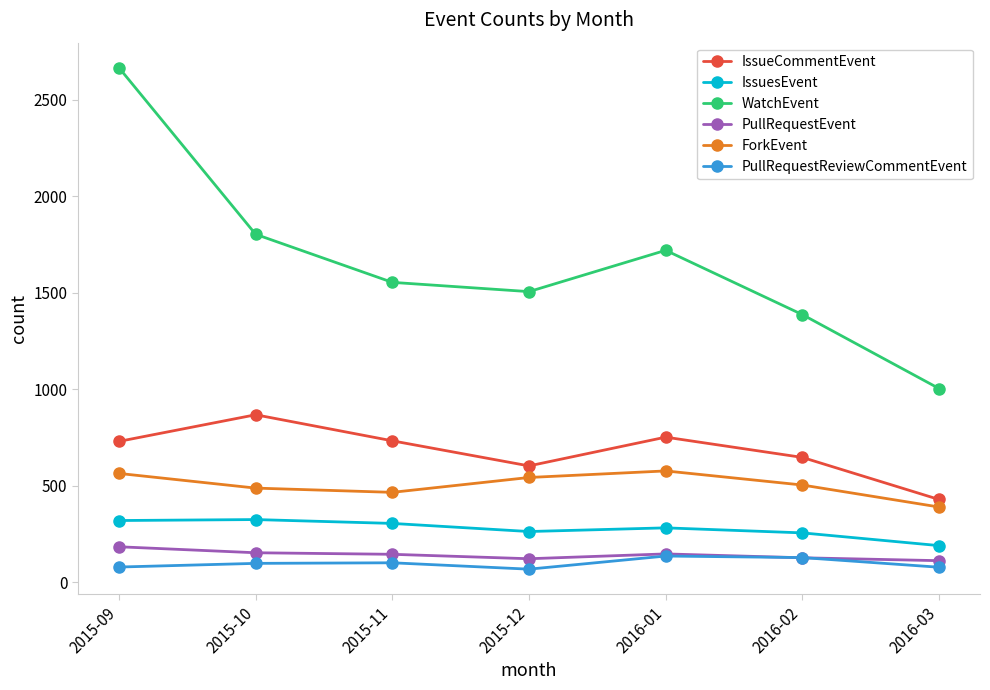

Does the chart have visible grid lines?

No